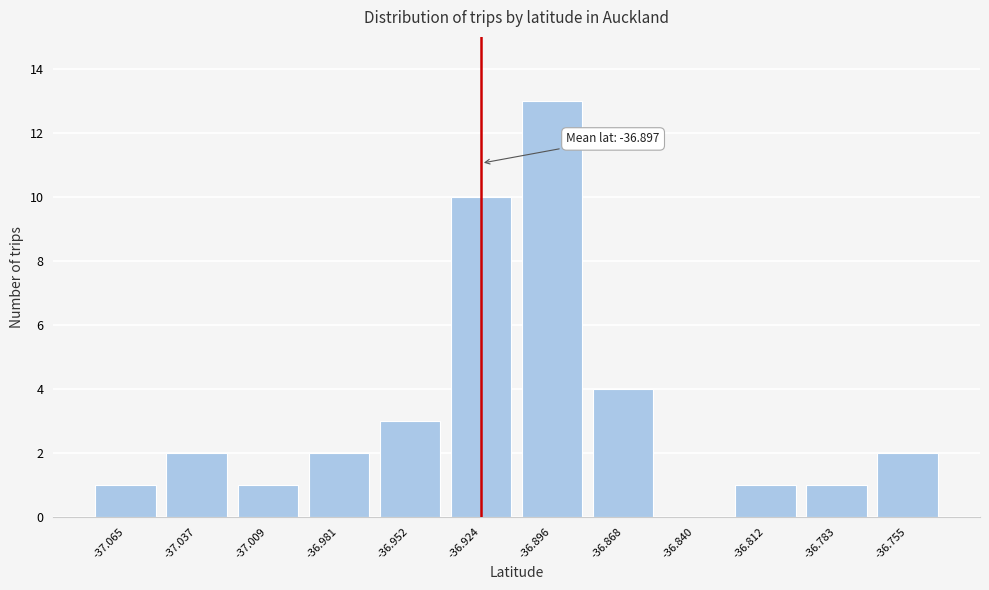

Reading right to left, what are all the values shown in this chart?

-36.755=2	-36.783=1	-36.812=1	-36.840=0	-36.868=4	-36.896=13	-36.924=10	-36.952=3	-36.981=2	-37.009=1	-37.037=2	-37.065=1